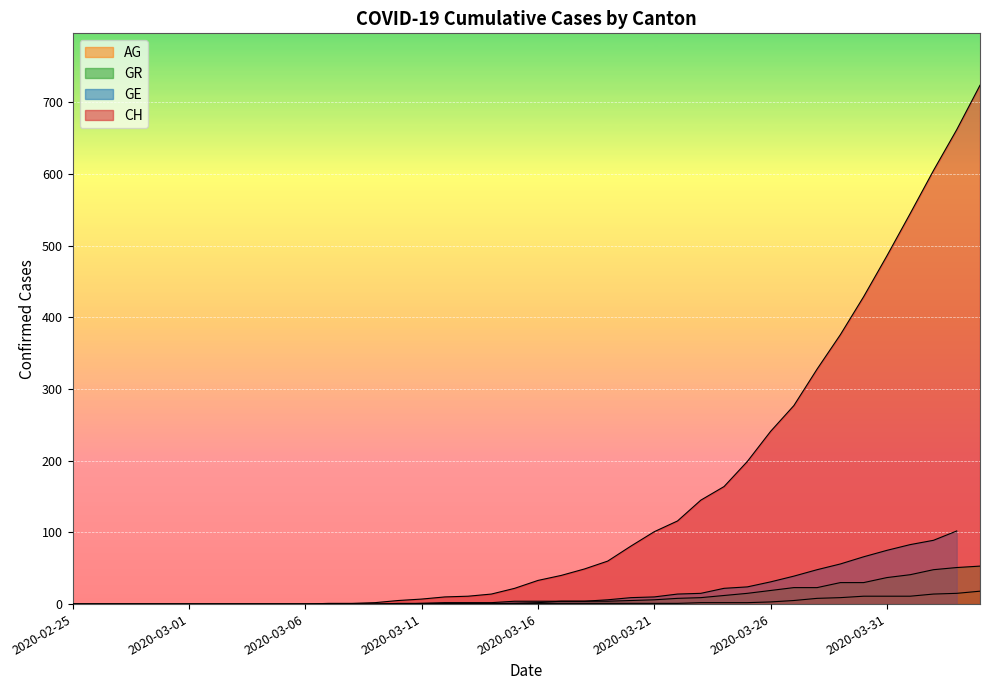

True or false: AG and CH cross at least once.

False